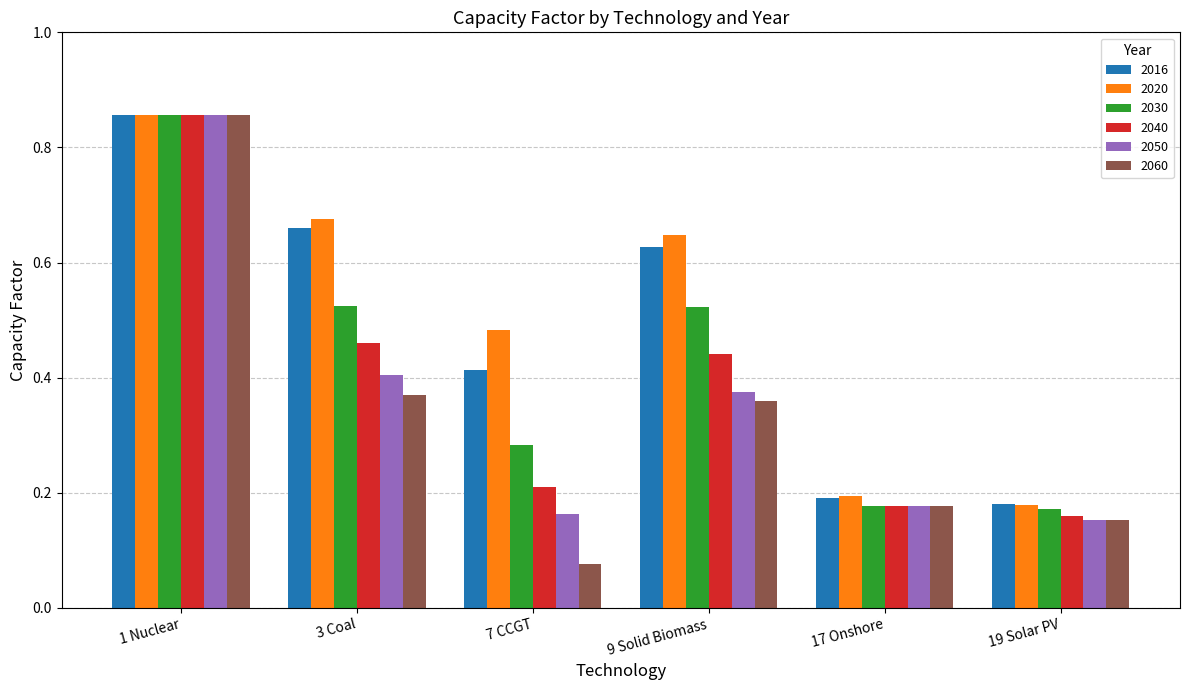

Count the 2020 values in the range 0 to 1.

6